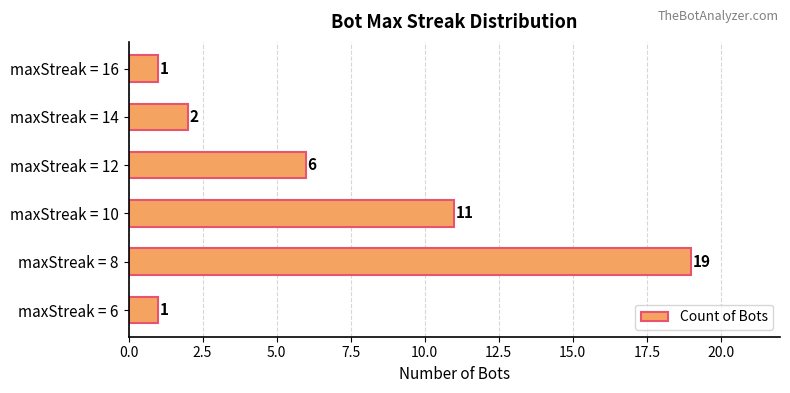

What is the smallest value displayed?

1